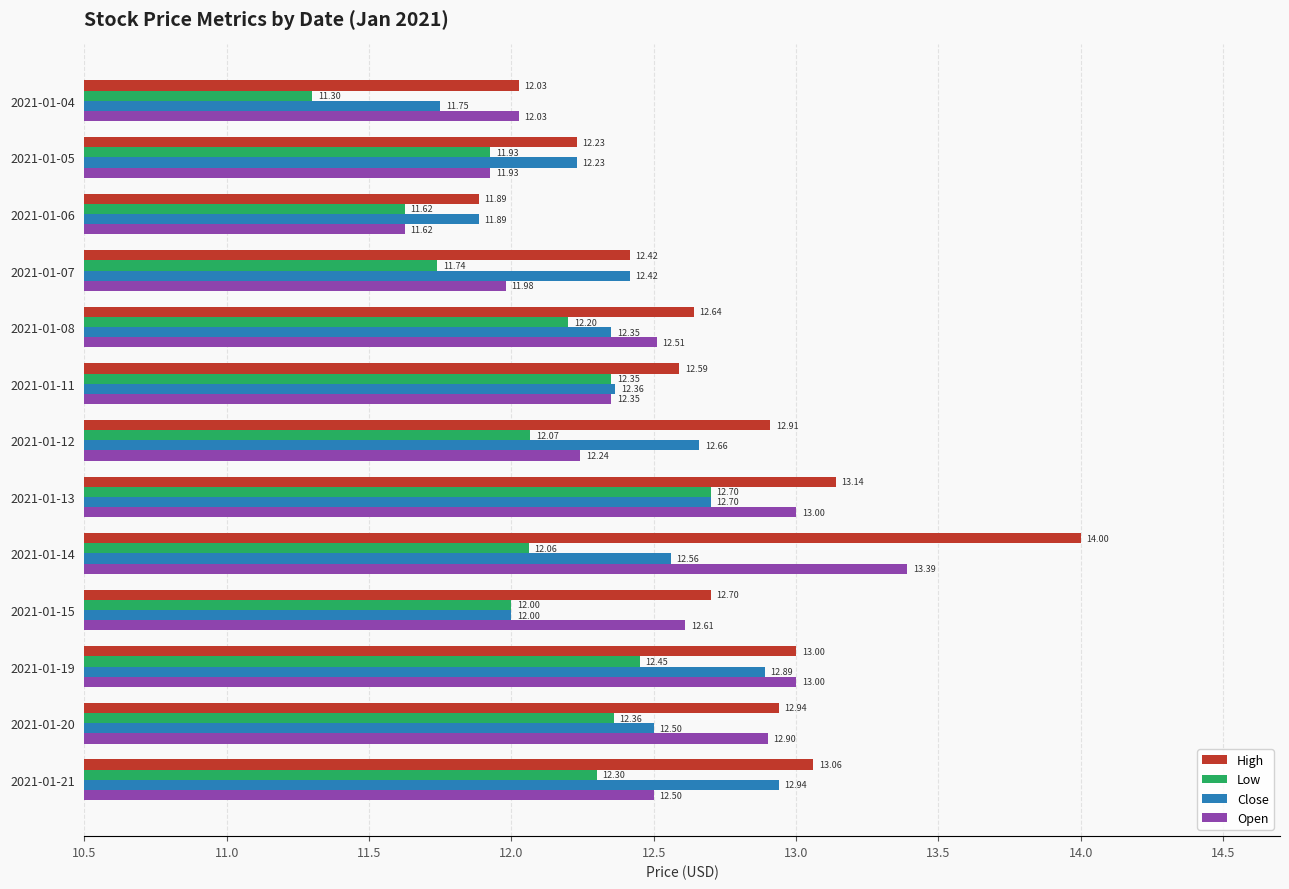

Between 2021-01-06 and 2021-01-13, which series saw the biggest shift?

Open